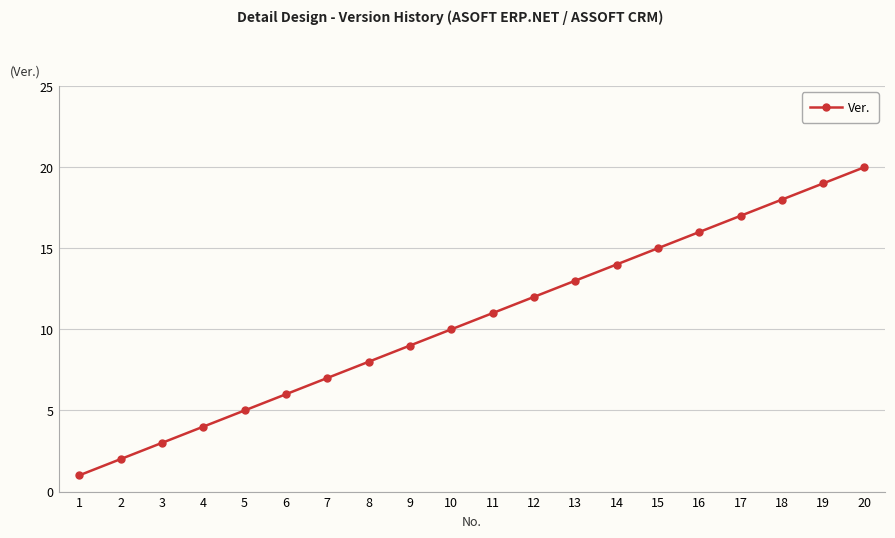

Rank the categories by value from lowest to highest.

1, 2, 3, 4, 5, 6, 7, 8, 9, 10, 11, 12, 13, 14, 15, 16, 17, 18, 19, 20